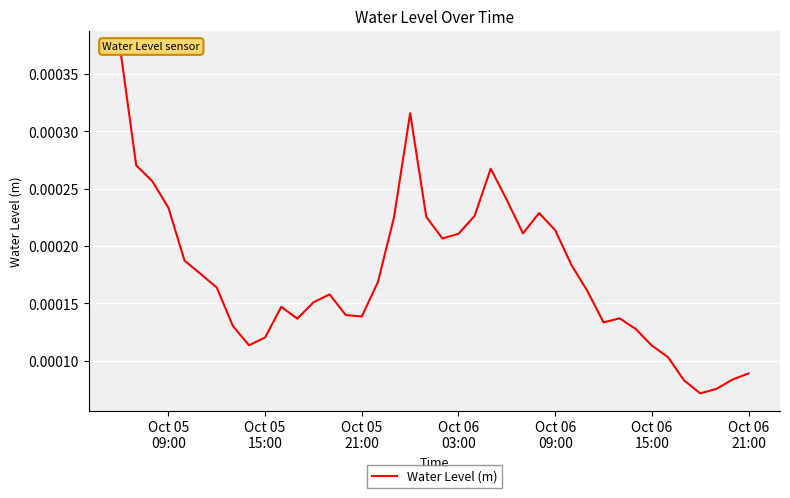

The chart shows a value of 0.0 at Oct 06
09:00. True or false?

False